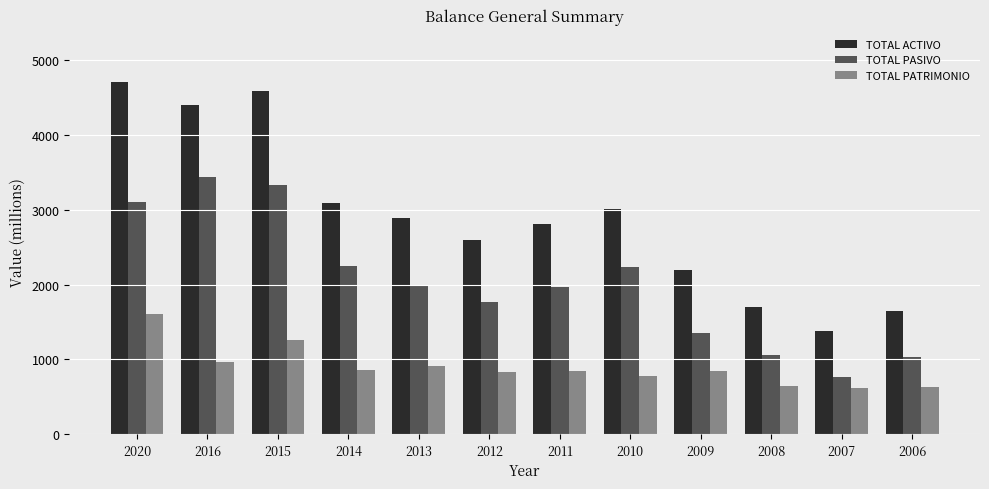

What is the value of the TOTAL PATRIMONIO bar at the 11th from the left?

612.7